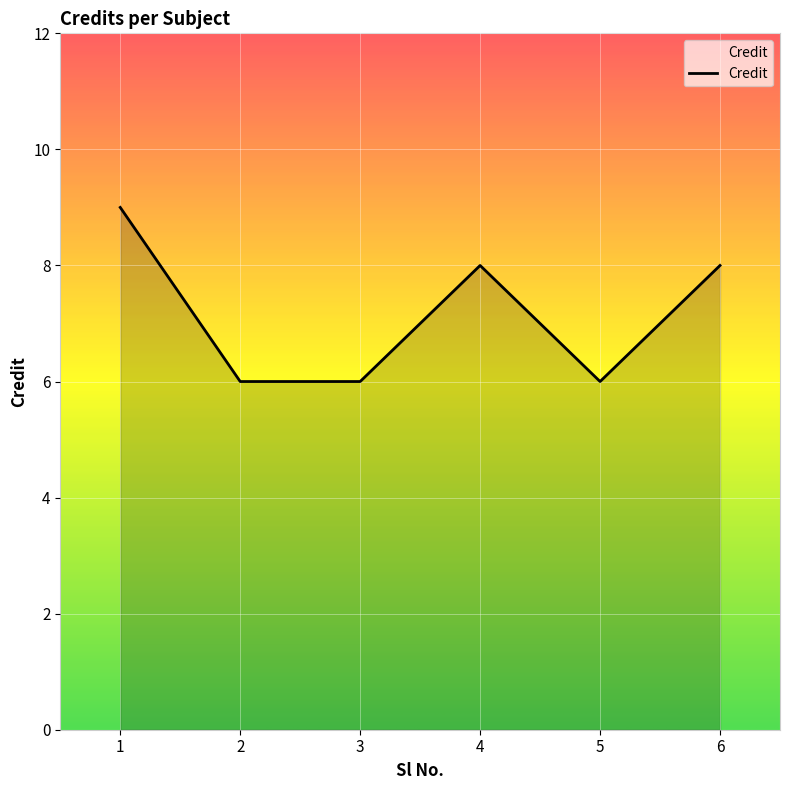

What is the difference between the values at 6 and 3?

2